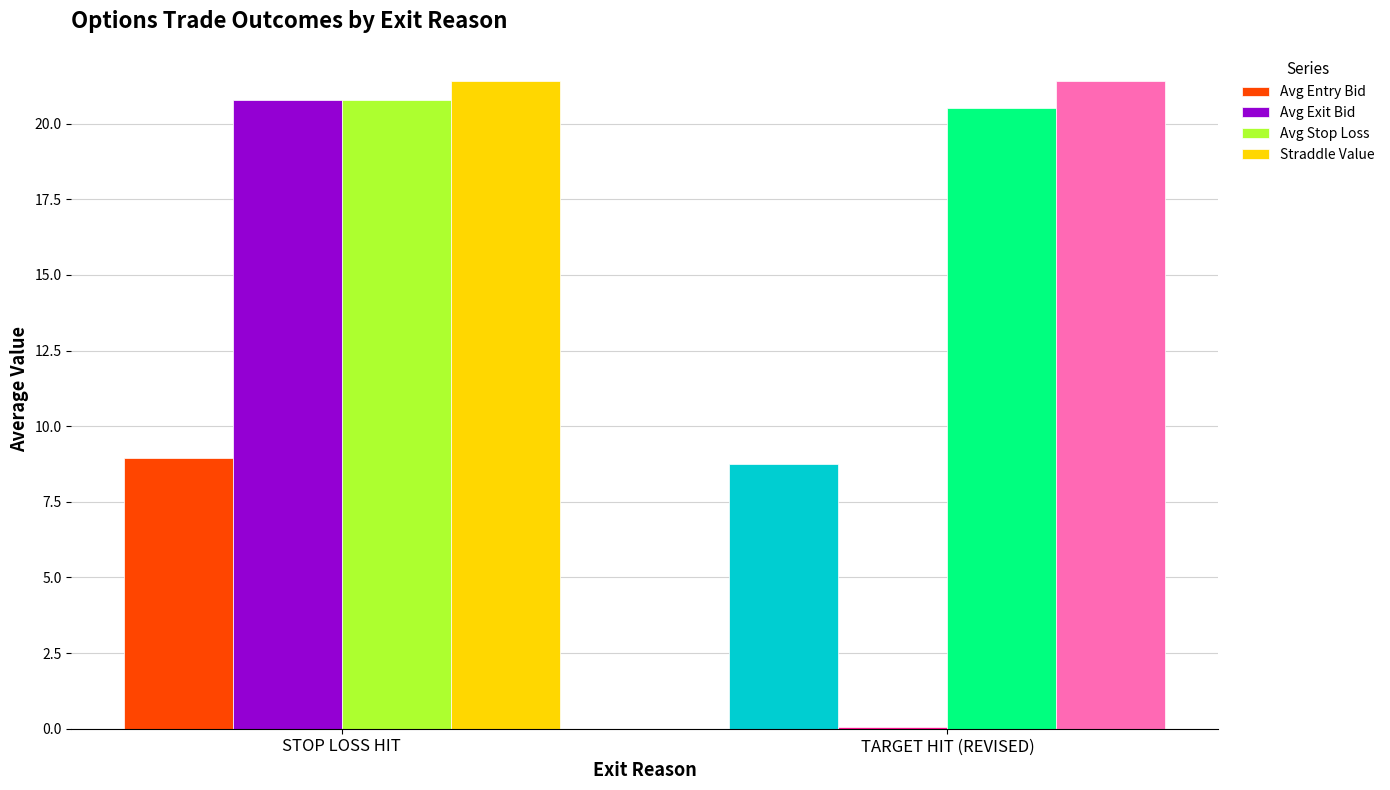

Which series changed the most between STOP LOSS HIT and TARGET HIT (REVISED)?

Avg Exit Bid